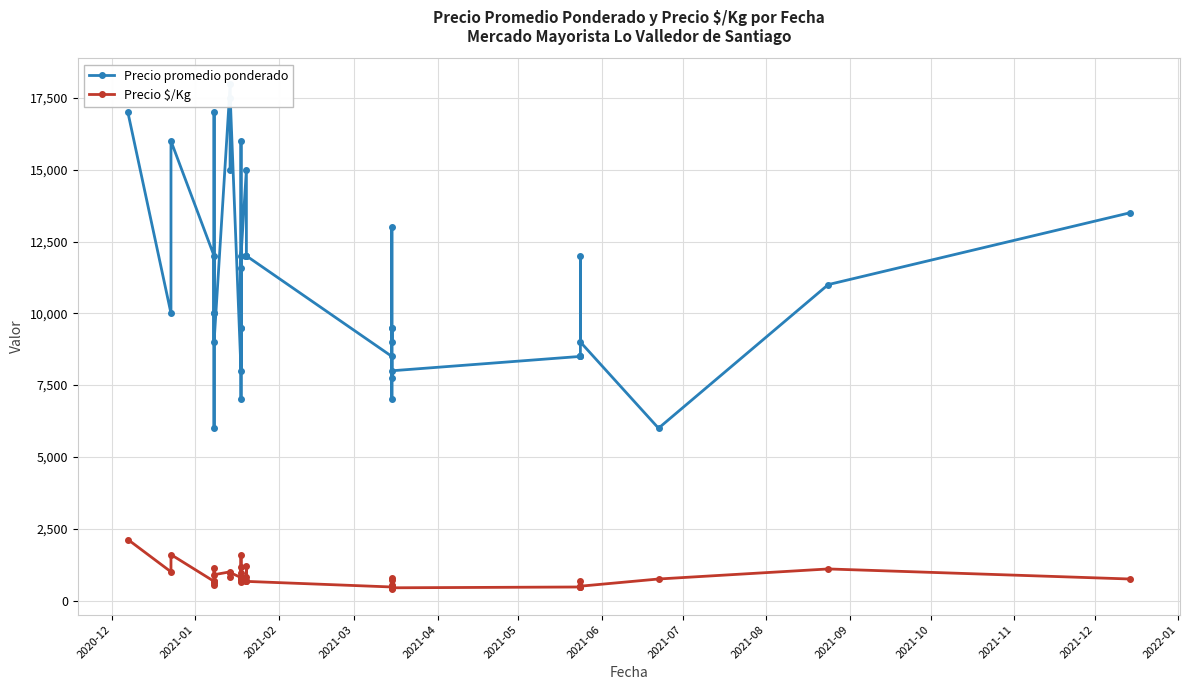

Where is the first local minimum for Precio $/Kg?

2021-01